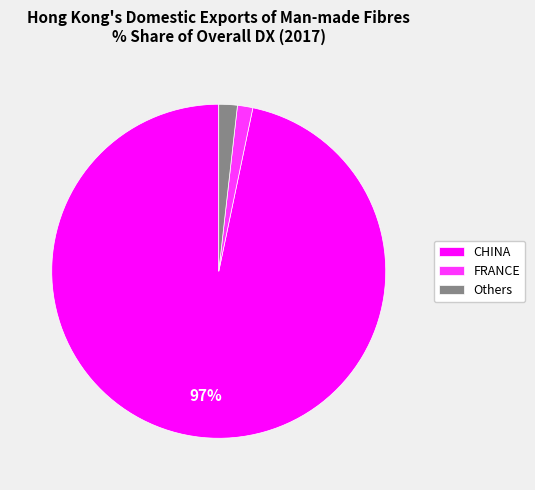

Is CHINA the majority of the pie?

Yes